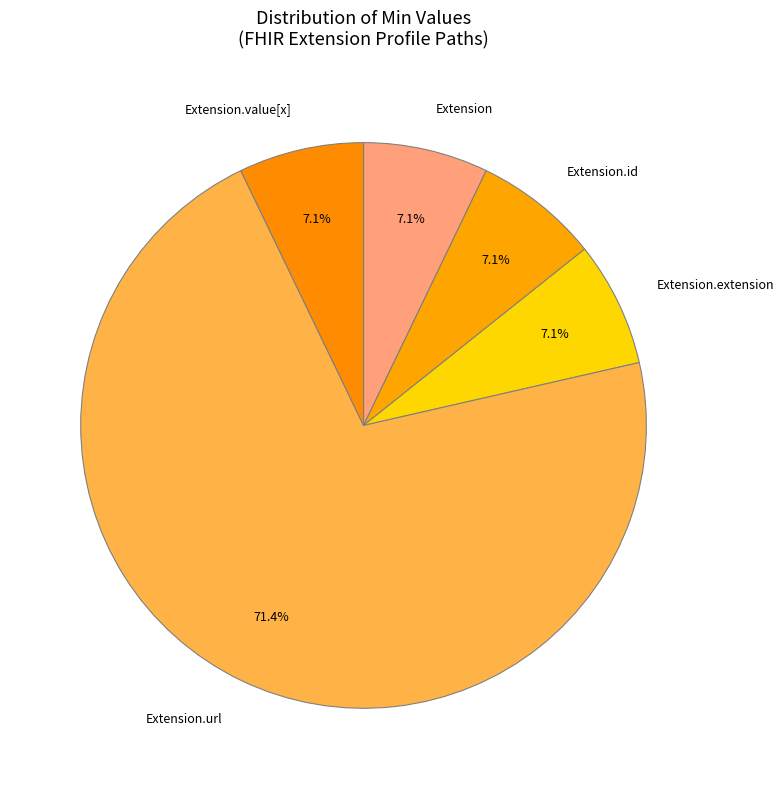

Which slice is the largest?

Extension.url